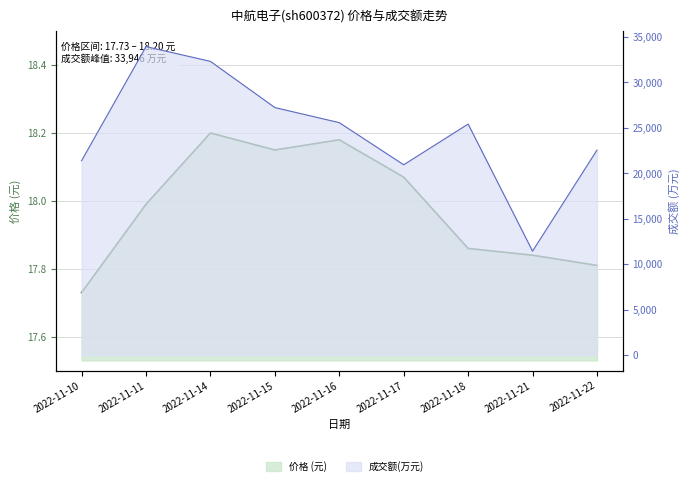

What is the average value of the 价格 series?

18.0